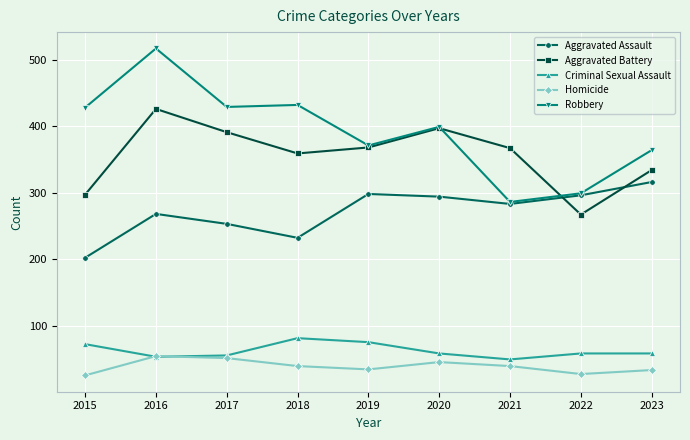

Which series has the largest range (max minus min)?

Robbery